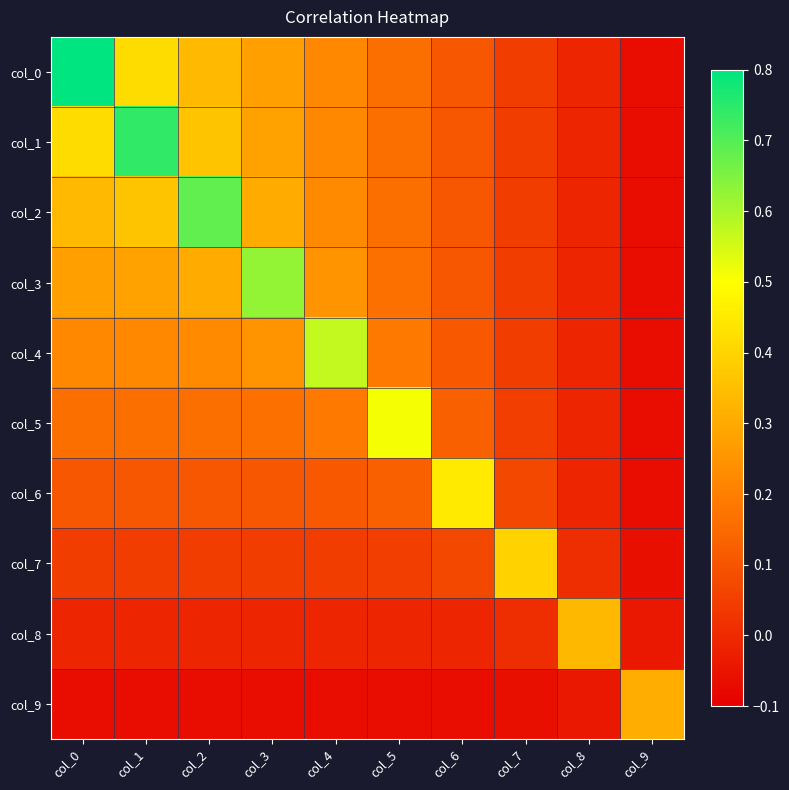

What is the spread (max minus min) of values at col_5?

0.6